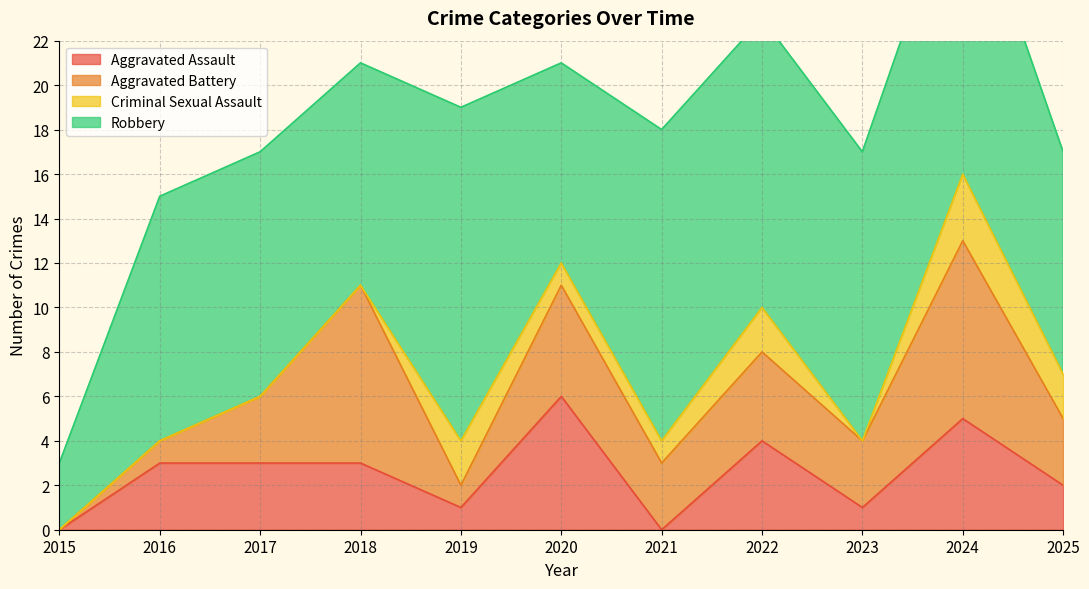

At how many categories does at least one series exceed 10?

7